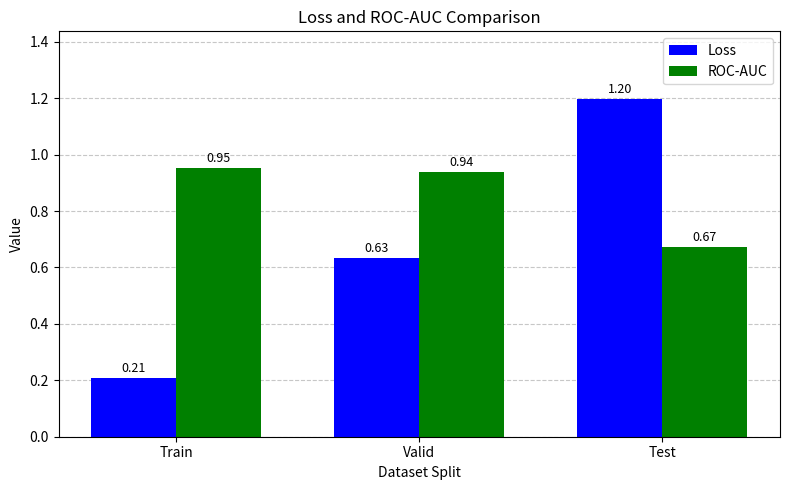

How many bars are there in each group?

2